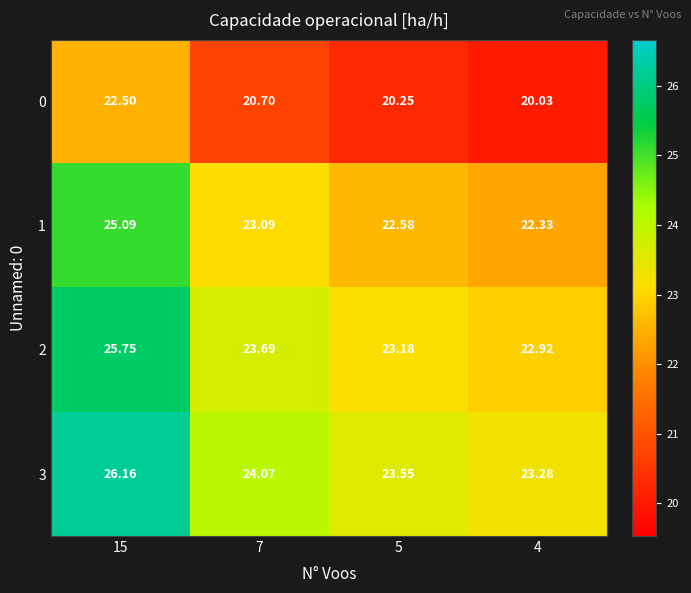

Rank the series at 7 from lowest to highest value.

0, 1, 2, 3